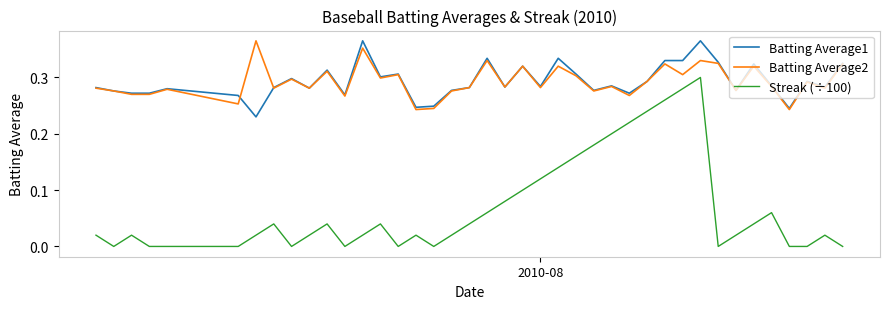

Which series has the widest spread of values?

Streak (÷100)